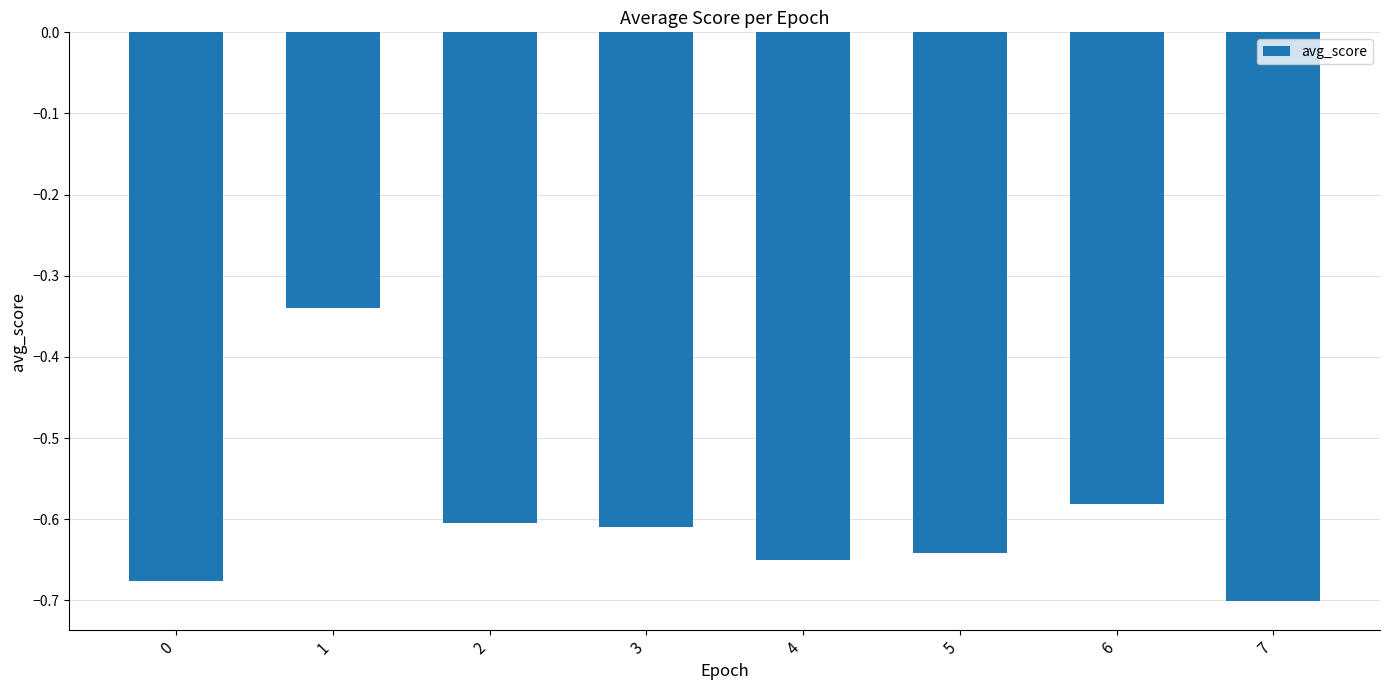

What is the sum of all values?

-4.8